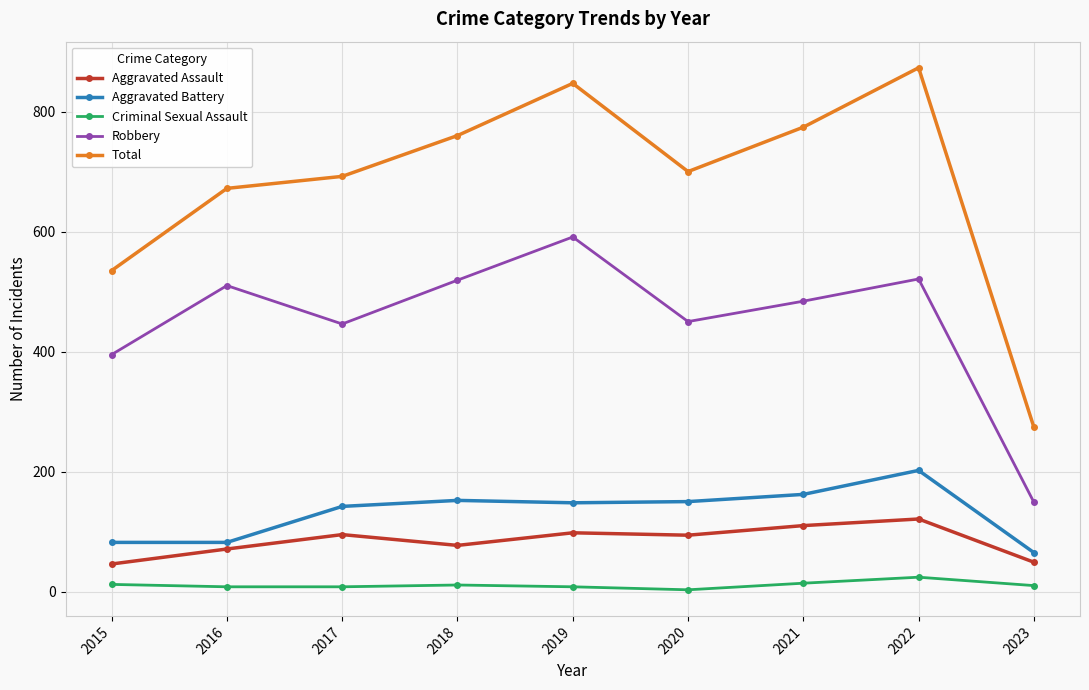

What is the average value of the Robbery series?

452